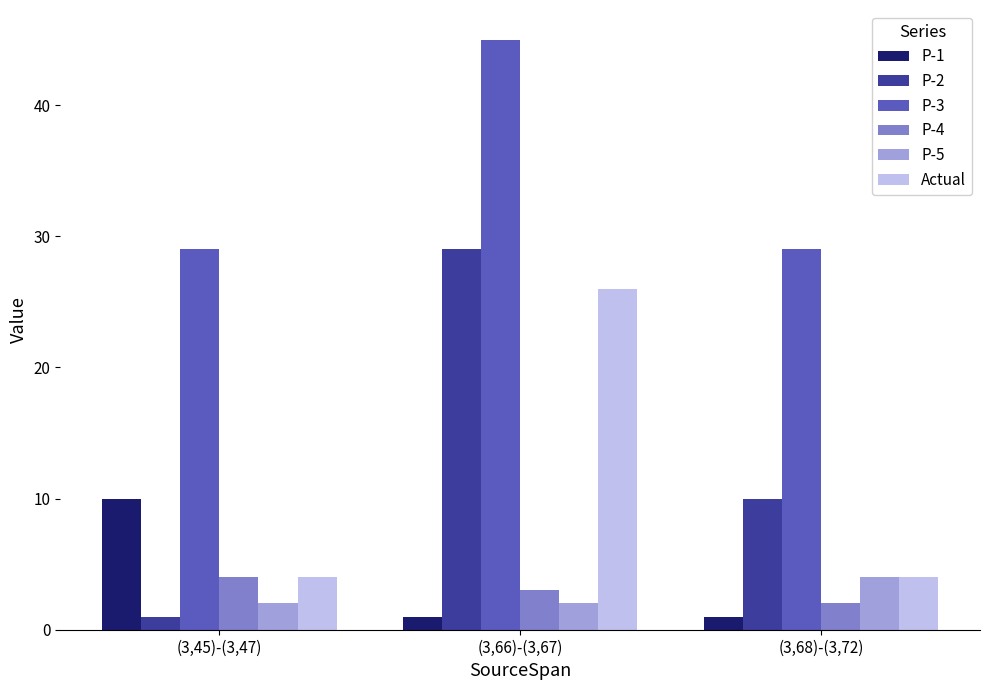

What is the difference between the maximum and minimum values in the P-1 series?

9